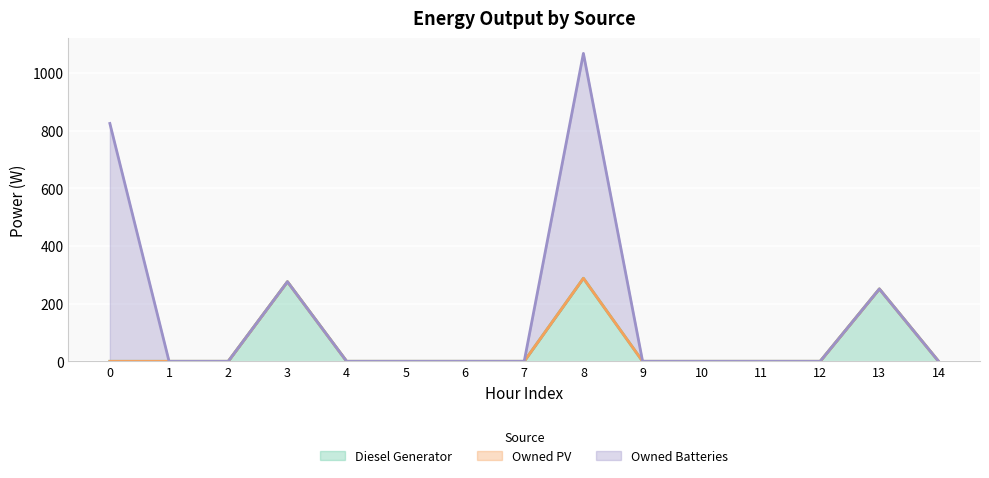

Rank the categories by Owned Batteries value from lowest to highest.

1, 2, 3, 4, 5, 6, 7, 9, 10, 11, 12, 13, 14, 8, 0